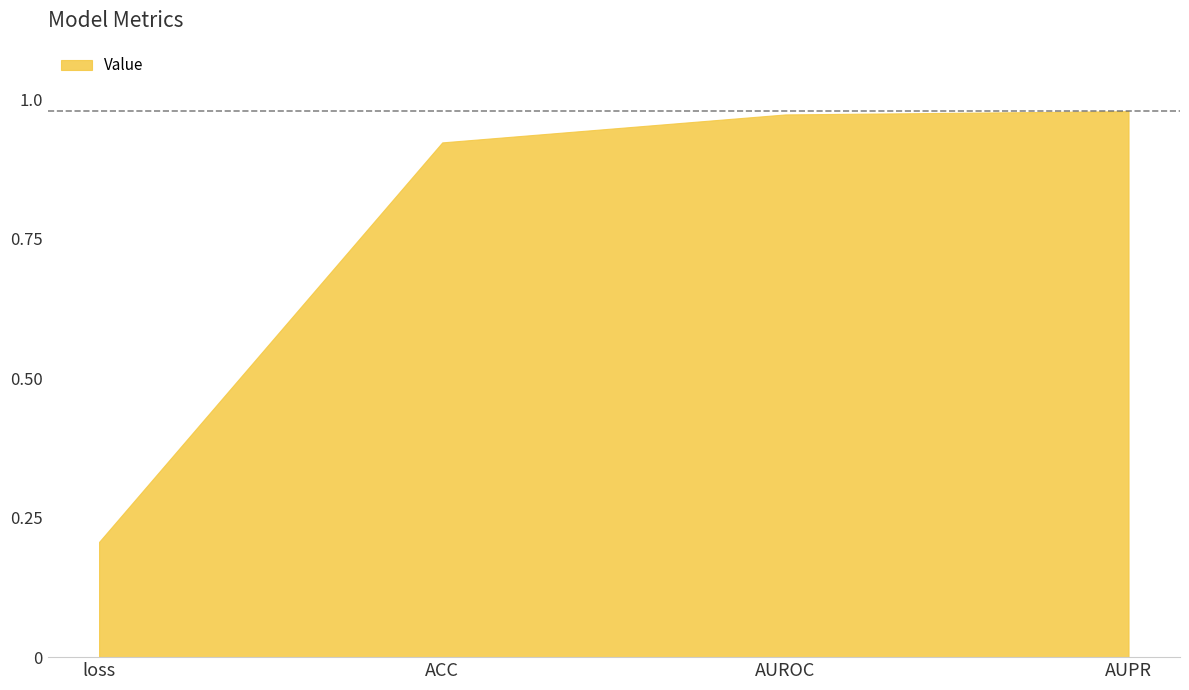

Reading left to right, list all the values displayed in this chart.

loss=0.2	ACC=0.9	AUROC=1.0	AUPR=1.0